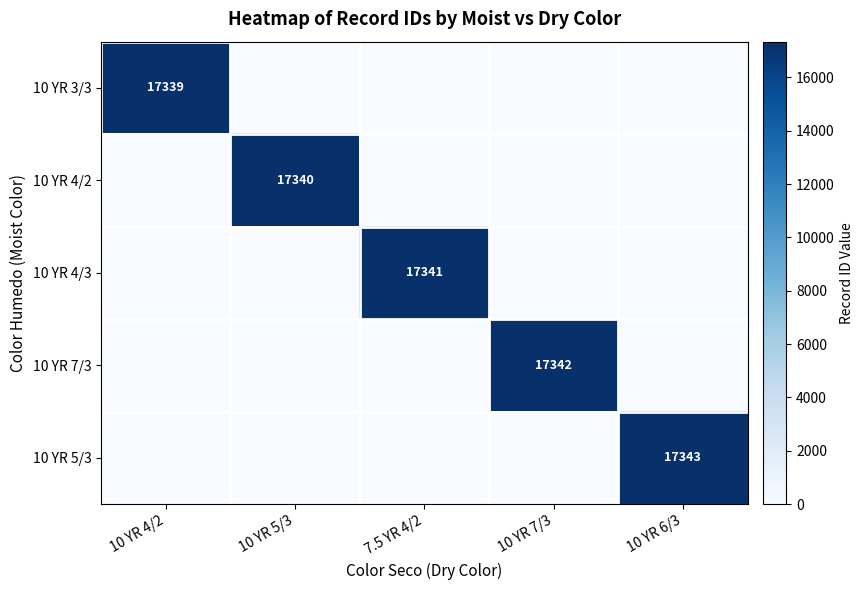

The 10 YR 3/3 series shows 4789 at 10 YR 4/2. True or false?

False